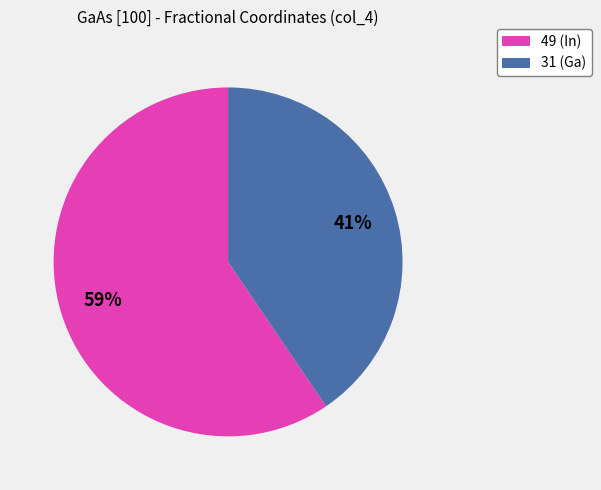

Is the sum of 31 (Ga) and 49 (In) greater than half?

Yes